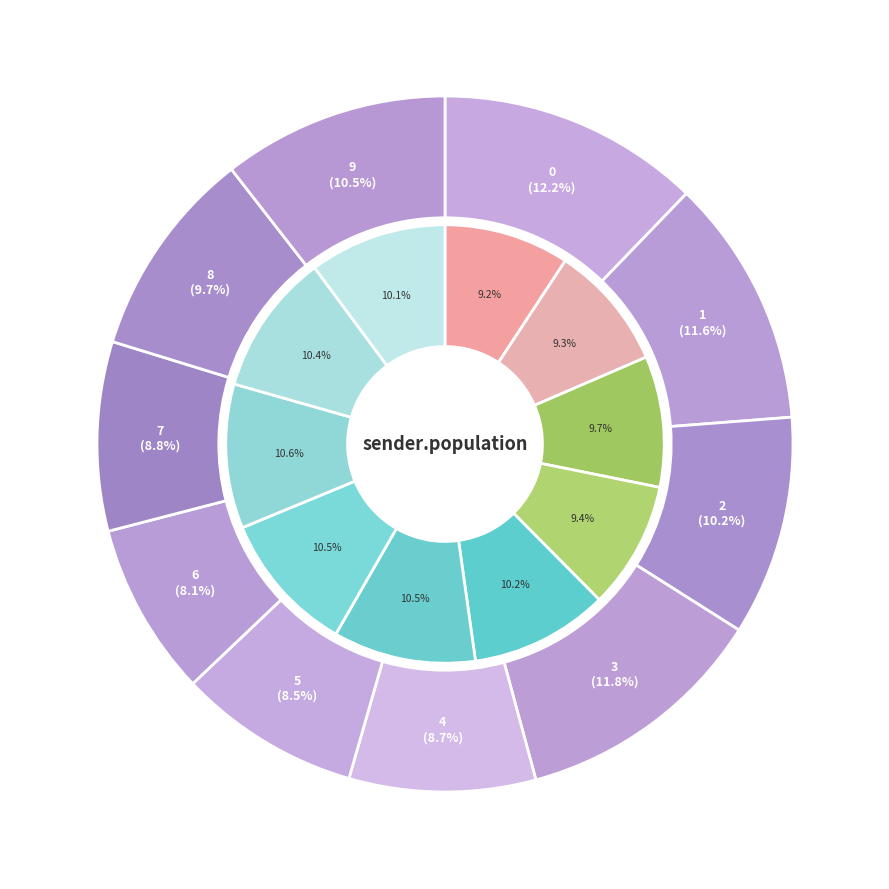

True or false: 9 accounts for 11% of the total.

True